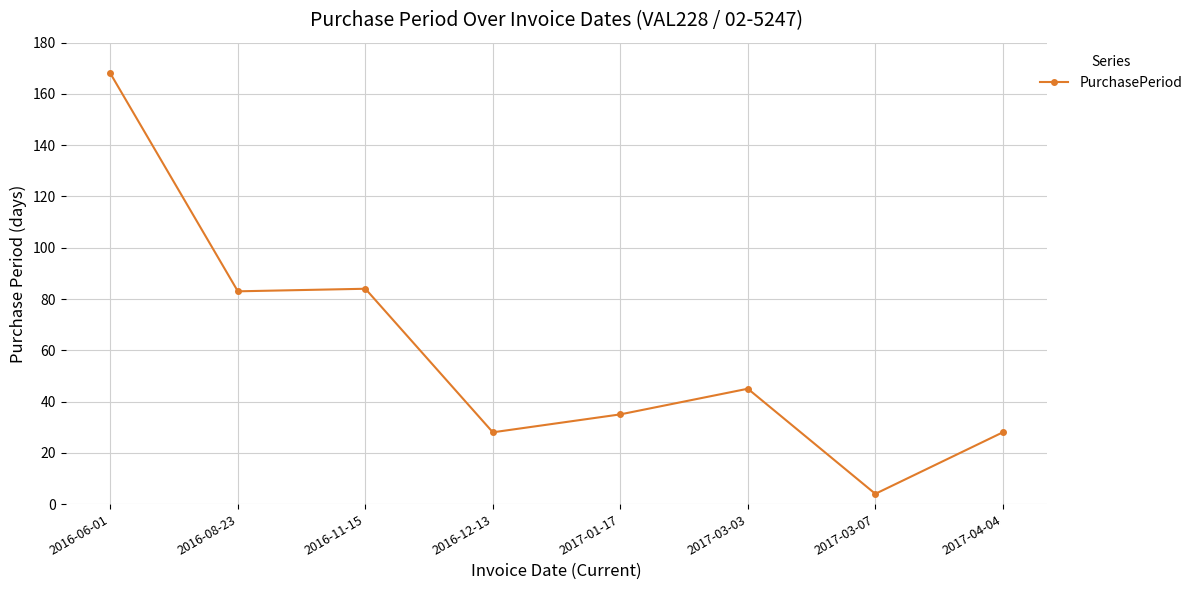

What is the label of the 7th point from the left?

2017-03-07